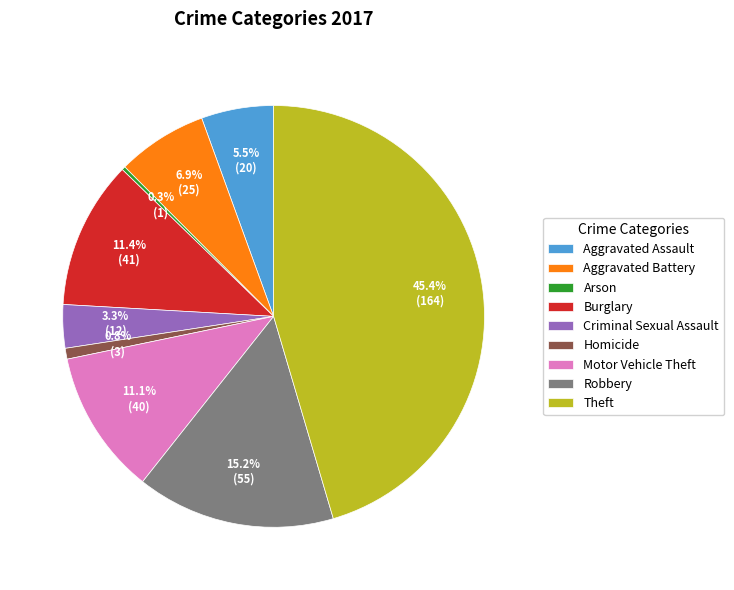

To the nearest percent, what is the difference between the largest and smallest slice percentages?

45%